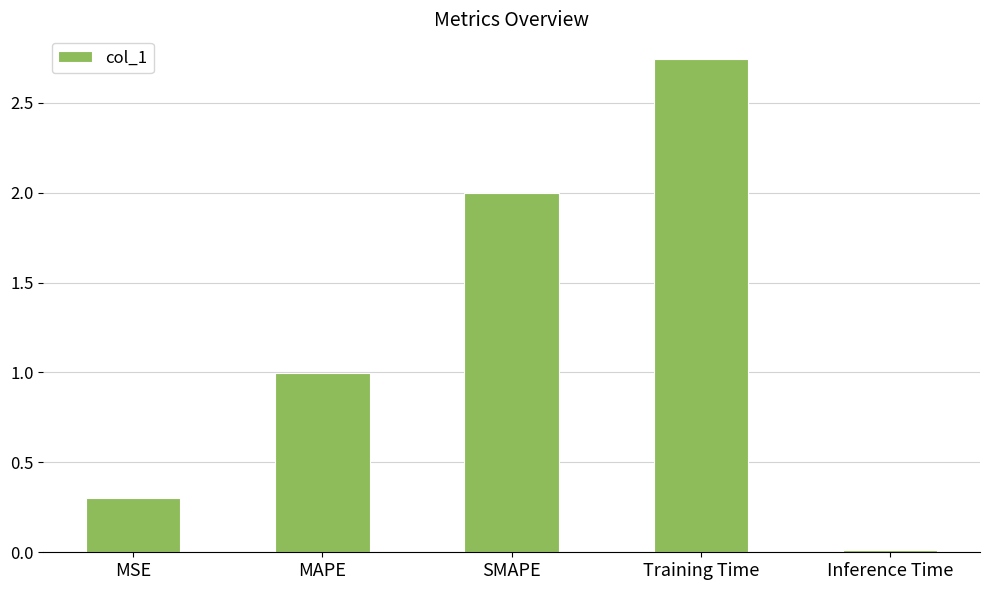

What is the average value?

1.2